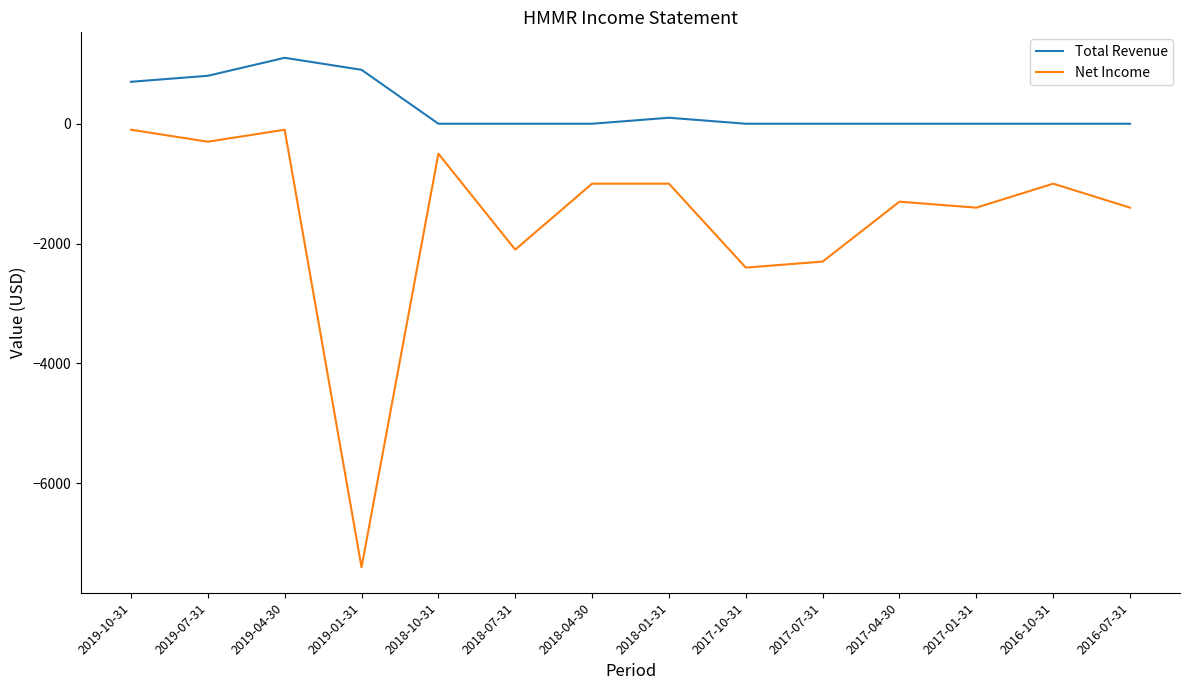

At 2019-10-31, list the series in order from largest to smallest.

Total Revenue, Net Income